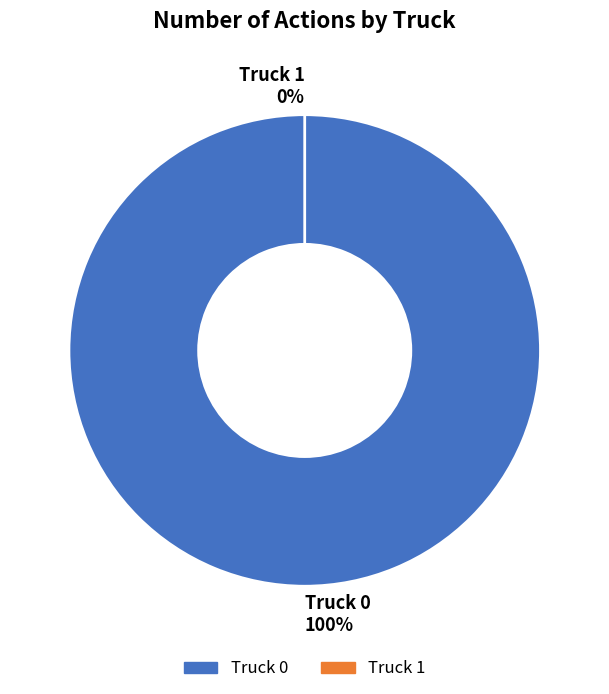

What percentage is NOT represented by Truck 1?

100.0%